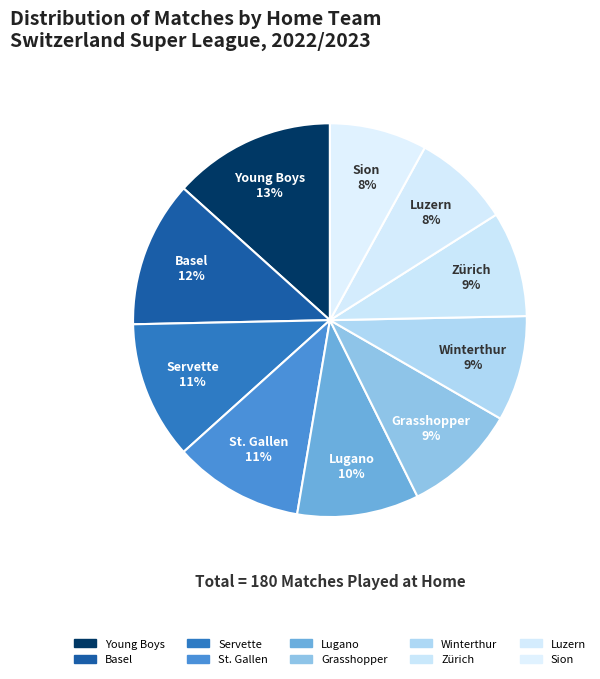

To the nearest percent, what percentage of the pie is Zürich?

9%